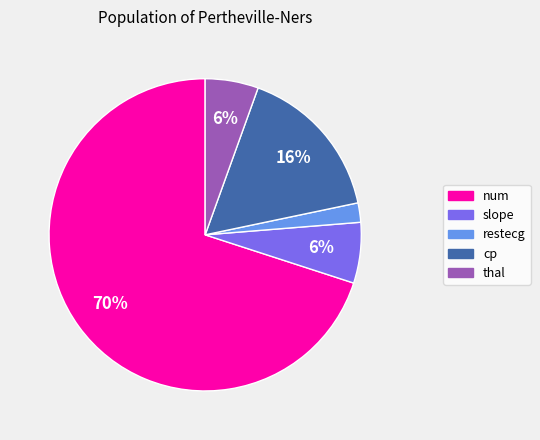

To the nearest percent, what is the difference between the largest and smallest slice percentages?

68%